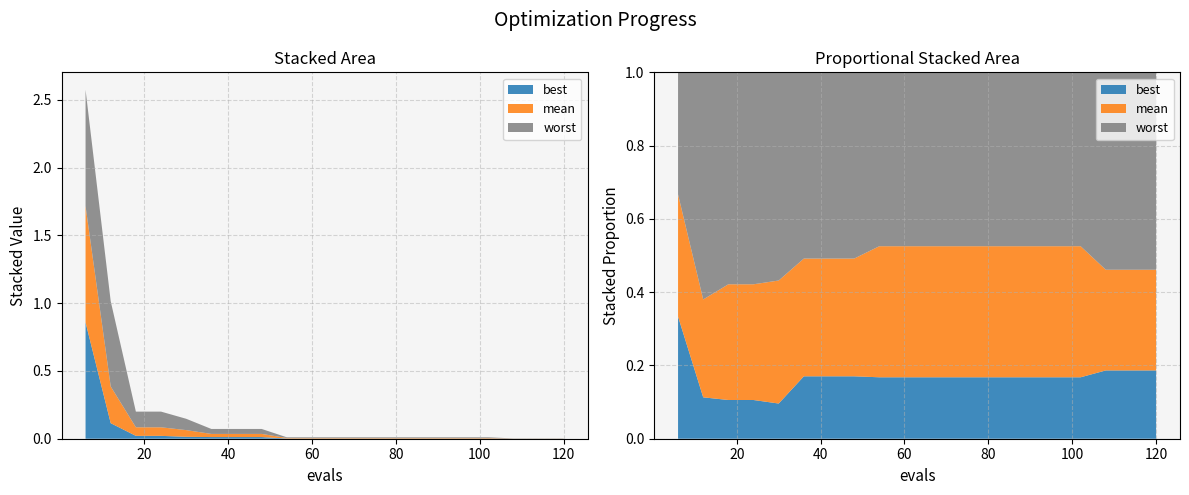

Reading right to left, list all the values displayed in this chart.

best: 120=0.0	114=0.0	108=0.0	102=0.0	96=0.0	90=0.0	84=0.0	78=0.0	72=0.0	66=0.0	60=0.0	54=0.0	48=0.0	42=0.0	36=0.0	30=0.0	24=0.0	18=0.0	12=0.1	6=0.9
mean: 120=0.0	114=0.0	108=0.0	102=0.0	96=0.0	90=0.0	84=0.0	78=0.0	72=0.0	66=0.0	60=0.0	54=0.0	48=0.0	42=0.0	36=0.0	30=0.0	24=0.1	18=0.1	12=0.3	6=0.9
worst: 120=0.0	114=0.0	108=0.0	102=0.0	96=0.0	90=0.0	84=0.0	78=0.0	72=0.0	66=0.0	60=0.0	54=0.0	48=0.0	42=0.0	36=0.0	30=0.1	24=0.1	18=0.1	12=0.6	6=0.9